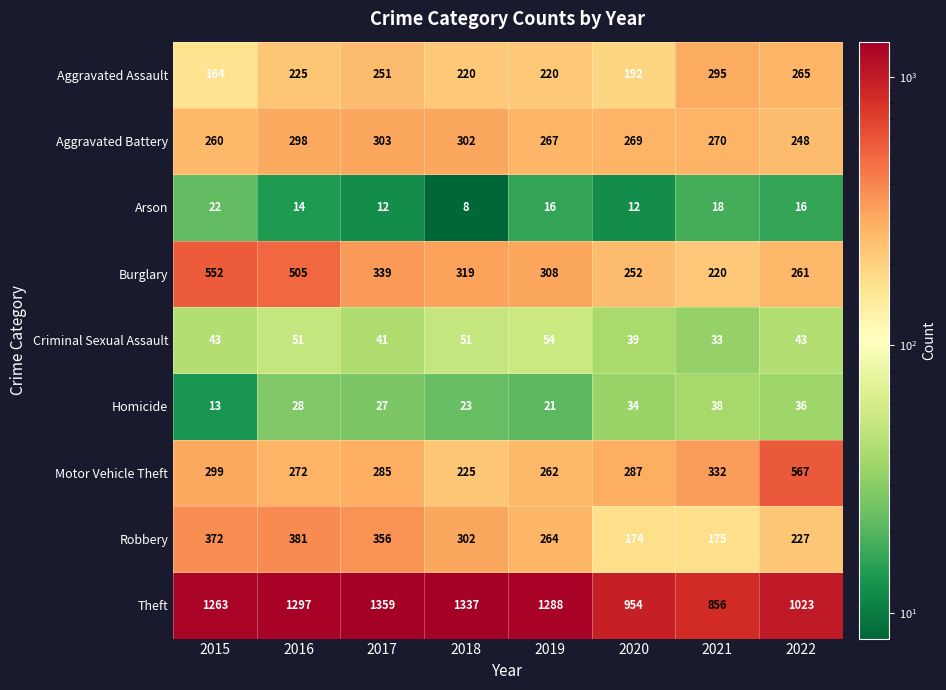

What is the maximum value shown in the chart?

1359